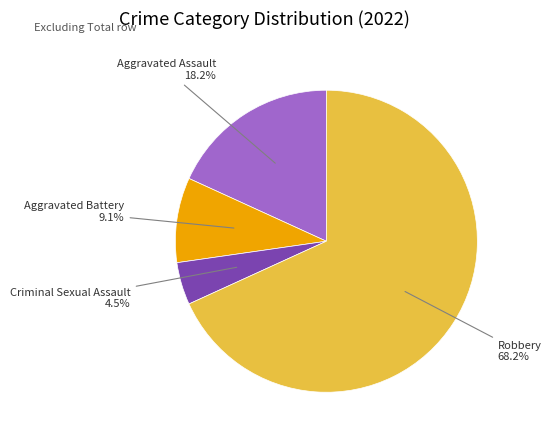

How many slices are in this pie chart?

4